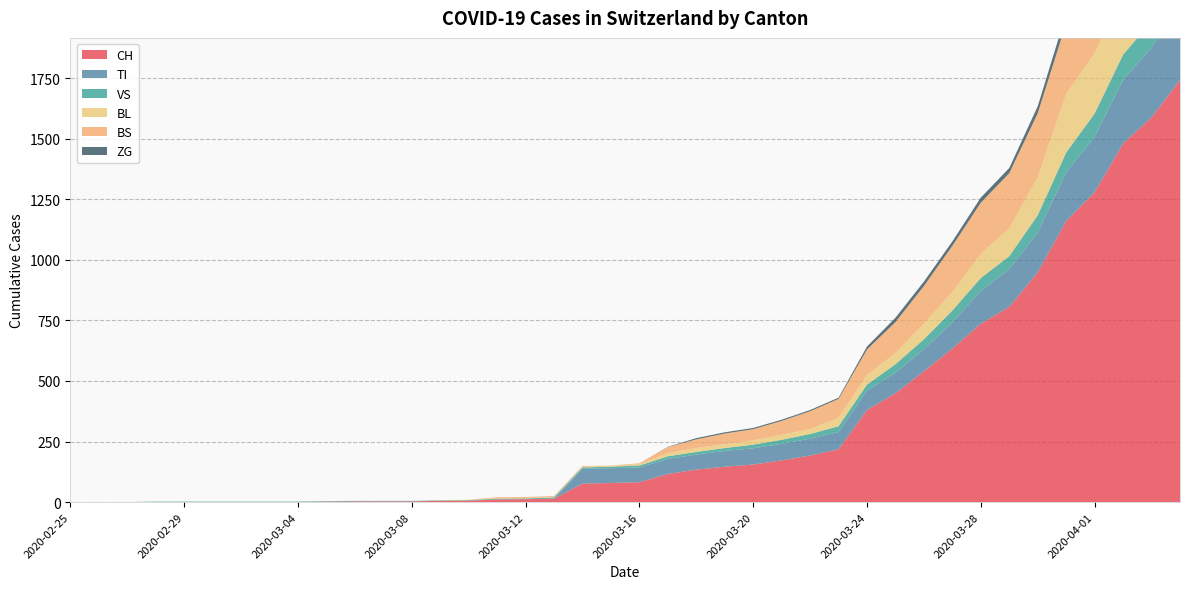

Reading left to right, list all the values displayed in this chart.

CH: 2020-02-25=0	2020-02-26=0	2020-02-27=0	2020-02-28=0	2020-02-29=0	2020-03-01=0	2020-03-02=0	2020-03-03=0	2020-03-04=0	2020-03-05=2	2020-03-06=3	2020-03-07=3	2020-03-08=3	2020-03-09=5	2020-03-10=6	2020-03-11=11	2020-03-12=12	2020-03-13=14	2020-03-14=76	2020-03-15=79	2020-03-16=82	2020-03-17=116	2020-03-18=134	2020-03-19=146	2020-03-20=155	2020-03-21=172	2020-03-22=192	2020-03-23=218	2020-03-24=380	2020-03-25=449	2020-03-26=540	2020-03-27=634	2020-03-28=736	2020-03-29=806	2020-03-30=948	2020-03-31=1160	2020-04-01=1279	2020-04-02=1480	2020-04-03=1588	2020-04-04=1742
TI: 2020-02-25=0	2020-02-26=0	2020-02-27=0	2020-02-28=0	2020-02-29=0	2020-03-01=0	2020-03-02=0	2020-03-03=0	2020-03-04=0	2020-03-05=0	2020-03-06=0	2020-03-07=0	2020-03-08=0	2020-03-09=0	2020-03-10=0	2020-03-11=0	2020-03-12=0	2020-03-13=0	2020-03-14=61	2020-03-15=61	2020-03-16=61	2020-03-17=62	2020-03-18=62	2020-03-19=65	2020-03-20=67	2020-03-21=68	2020-03-22=70	2020-03-23=71	2020-03-24=80	2020-03-25=85	2020-03-26=91	2020-03-27=107	2020-03-28=136	2020-03-29=155	2020-03-30=165	2020-03-31=202	2020-04-01=229	2020-04-02=263	2020-04-03=287	2020-04-04=314
VS: 2020-02-25=0	2020-02-26=0	2020-02-27=0	2020-02-28=2	2020-02-29=2	2020-03-01=2	2020-03-02=2	2020-03-03=2	2020-03-04=2	2020-03-05=2	2020-03-06=2	2020-03-07=2	2020-03-08=2	2020-03-09=2	2020-03-10=2	2020-03-11=3	2020-03-12=3	2020-03-13=5	2020-03-14=6	2020-03-15=6	2020-03-16=8	2020-03-17=11	2020-03-18=11	2020-03-19=12	2020-03-20=15	2020-03-21=17	2020-03-22=19	2020-03-23=24	2020-03-24=25	2020-03-25=35	2020-03-26=41	2020-03-27=50	2020-03-28=53	2020-03-29=54	2020-03-30=71	2020-03-31=81	2020-04-01=96	2020-04-02=104	2020-04-03=109	2020-04-04=112
BL: 2020-02-25=0	2020-02-26=0	2020-02-27=0	2020-02-28=0	2020-02-29=0	2020-03-01=0	2020-03-02=0	2020-03-03=0	2020-03-04=0	2020-03-05=0	2020-03-06=0	2020-03-07=0	2020-03-08=0	2020-03-09=1	2020-03-10=2	2020-03-11=2	2020-03-12=2	2020-03-13=2	2020-03-14=2	2020-03-15=5	2020-03-16=5	2020-03-17=13	2020-03-18=16	2020-03-19=16	2020-03-20=18	2020-03-21=21	2020-03-22=21	2020-03-23=35	2020-03-24=40	2020-03-25=46	2020-03-26=65	2020-03-27=76	2020-03-28=100	2020-03-29=115	2020-03-30=158	2020-03-31=242	2020-04-01=249	2020-04-02=262	2020-04-03=266	2020-04-04=298
BS: 2020-02-25=0	2020-02-26=0	2020-02-27=0	2020-02-28=0	2020-02-29=0	2020-03-01=0	2020-03-02=0	2020-03-03=0	2020-03-04=0	2020-03-05=0	2020-03-06=0	2020-03-07=0	2020-03-08=0	2020-03-09=0	2020-03-10=0	2020-03-11=4	2020-03-12=4	2020-03-13=4	2020-03-14=4	2020-03-15=0	2020-03-16=4	2020-03-17=25	2020-03-18=36	2020-03-19=44	2020-03-20=46	2020-03-21=57	2020-03-22=73	2020-03-23=78	2020-03-24=105	2020-03-25=128	2020-03-26=155	2020-03-27=191	2020-03-28=211	2020-03-29=228	2020-03-30=263	2020-03-31=292	2020-04-01=323	2020-04-02=350	2020-04-03=397	2020-04-04=434
ZG: 2020-02-25=0	2020-02-26=0	2020-02-27=0	2020-02-28=0	2020-02-29=0	2020-03-01=0	2020-03-02=0	2020-03-03=0	2020-03-04=0	2020-03-05=0	2020-03-06=0	2020-03-07=0	2020-03-08=0	2020-03-09=0	2020-03-10=0	2020-03-11=0	2020-03-12=0	2020-03-13=0	2020-03-14=0	2020-03-15=0	2020-03-16=0	2020-03-17=1	2020-03-18=5	2020-03-19=5	2020-03-20=5	2020-03-21=5	2020-03-22=5	2020-03-23=5	2020-03-24=12	2020-03-25=18	2020-03-26=18	2020-03-27=18	2020-03-28=21	2020-03-29=21	2020-03-30=29	2020-03-31=39	2020-04-01=40	2020-04-02=41	2020-04-03=44	2020-04-04=46